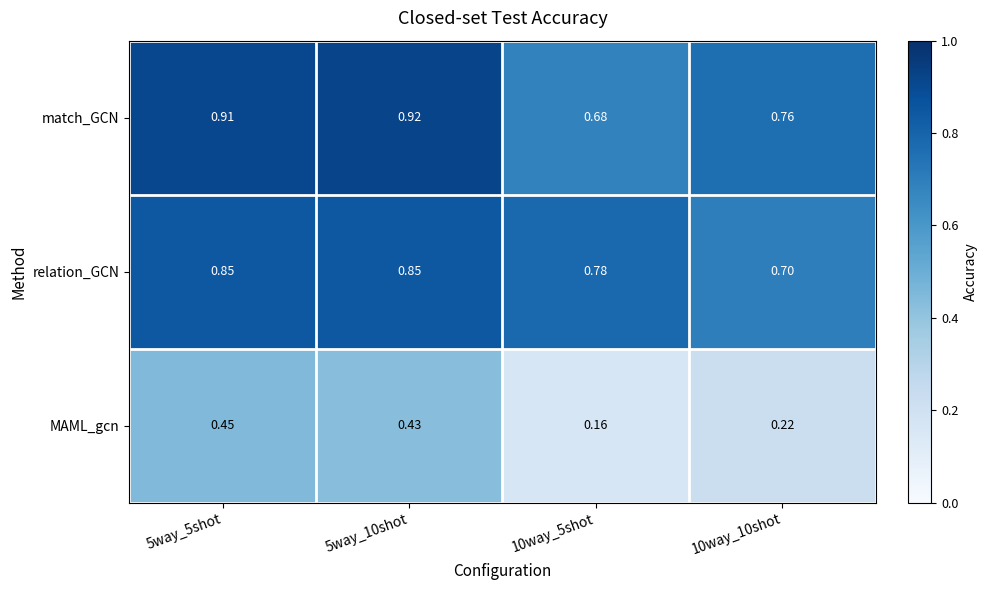

Which series has the largest total across all categories?

match_GCN